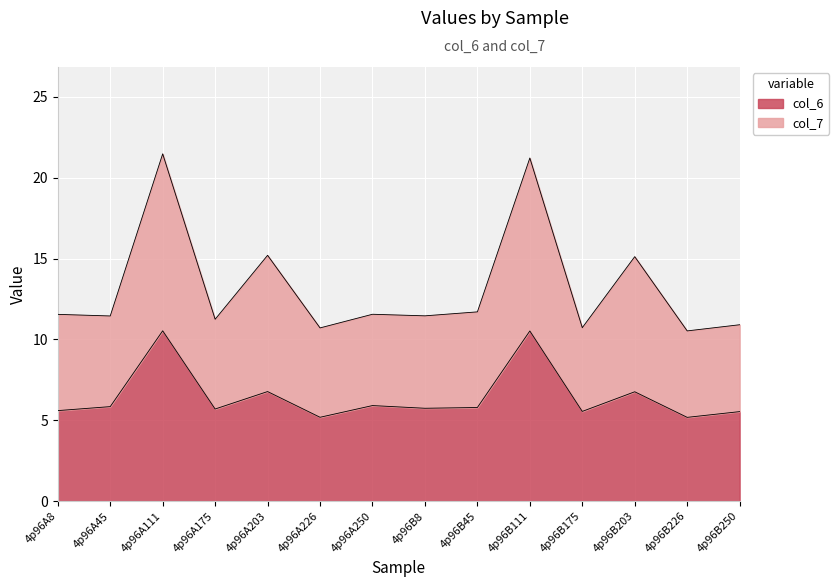

True or false: col_6 has a value of 2.0 at 4p96B250.

False